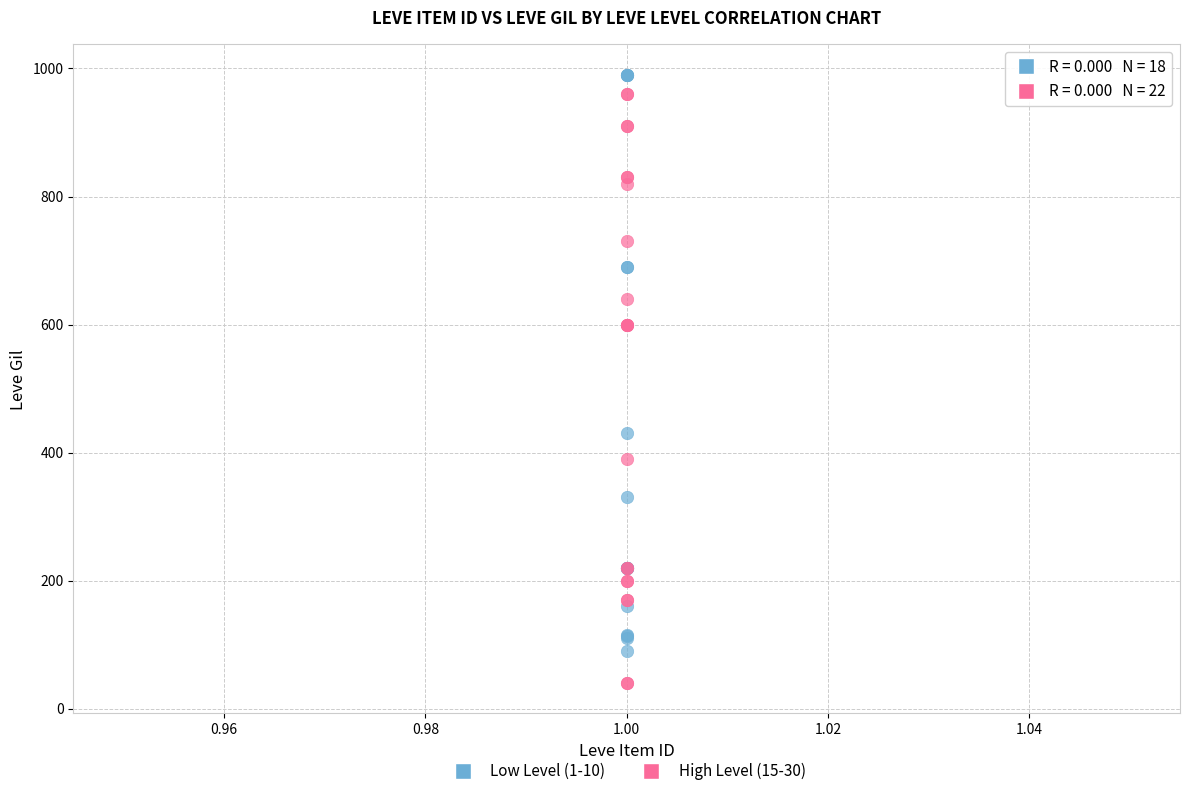

Which series reaches the minimum Y coordinate?

High Level (15-30)